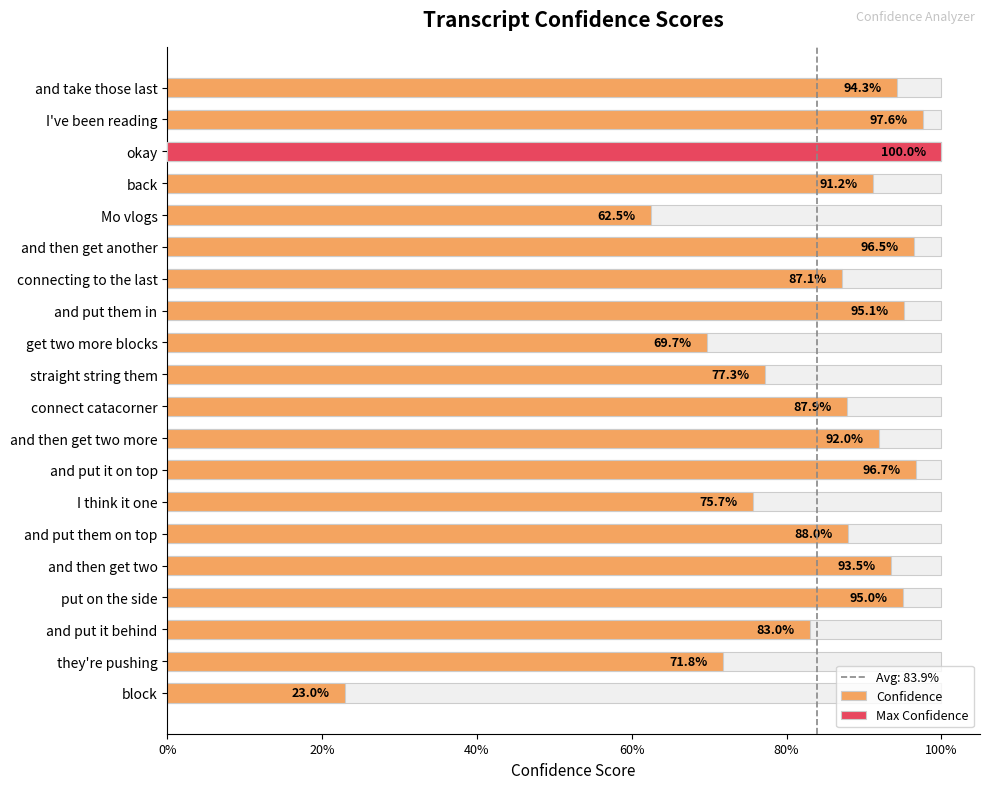

Which has a higher value, get two more blocks or back?

back